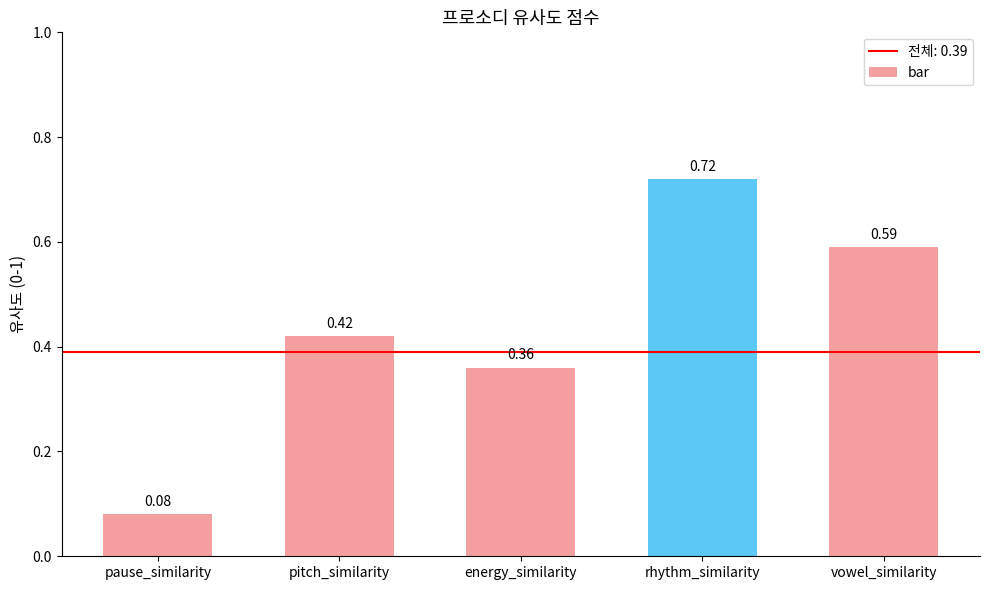

List the labels in order of value, smallest first.

pause_similarity, energy_similarity, pitch_similarity, vowel_similarity, rhythm_similarity